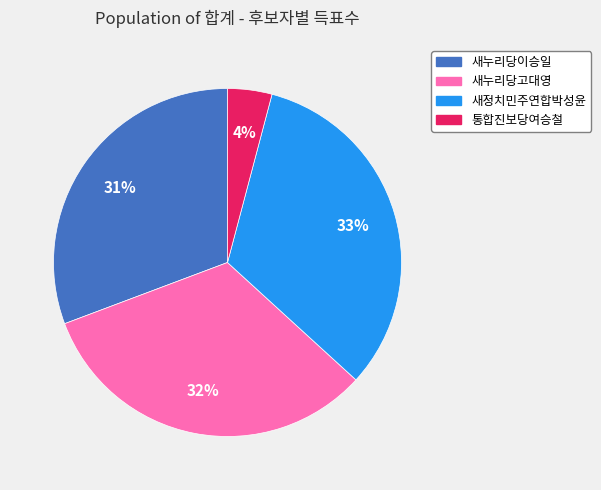

Between 새정치민주연합박성윤 and 통합진보당여승철, which is larger?

새정치민주연합박성윤